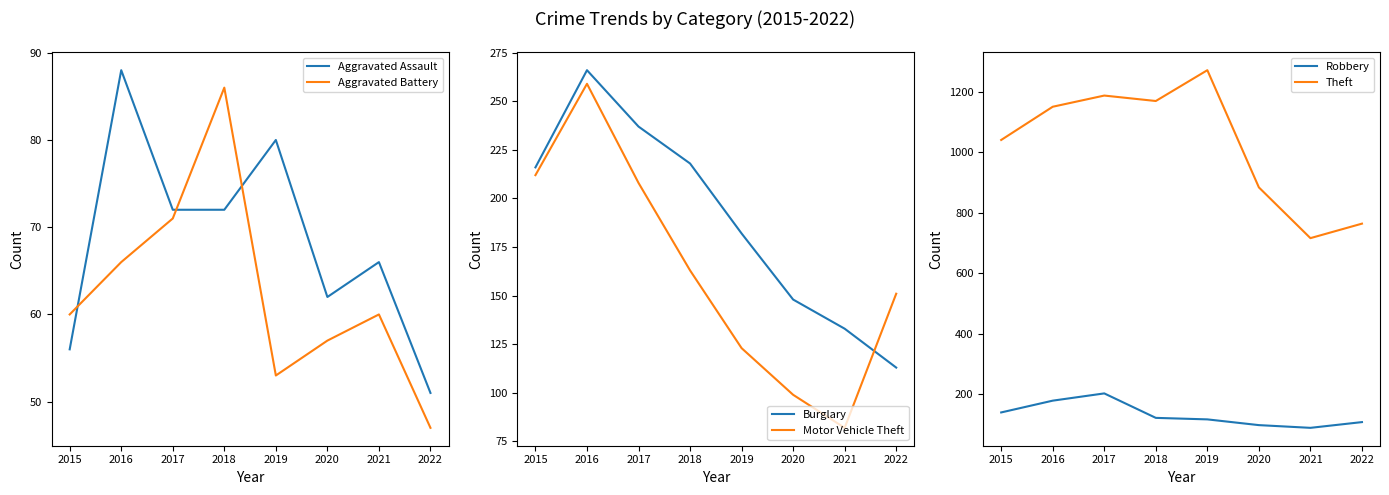

Between which two adjacent categories do Motor Vehicle Theft and Robbery first intersect?

2020 and 2021